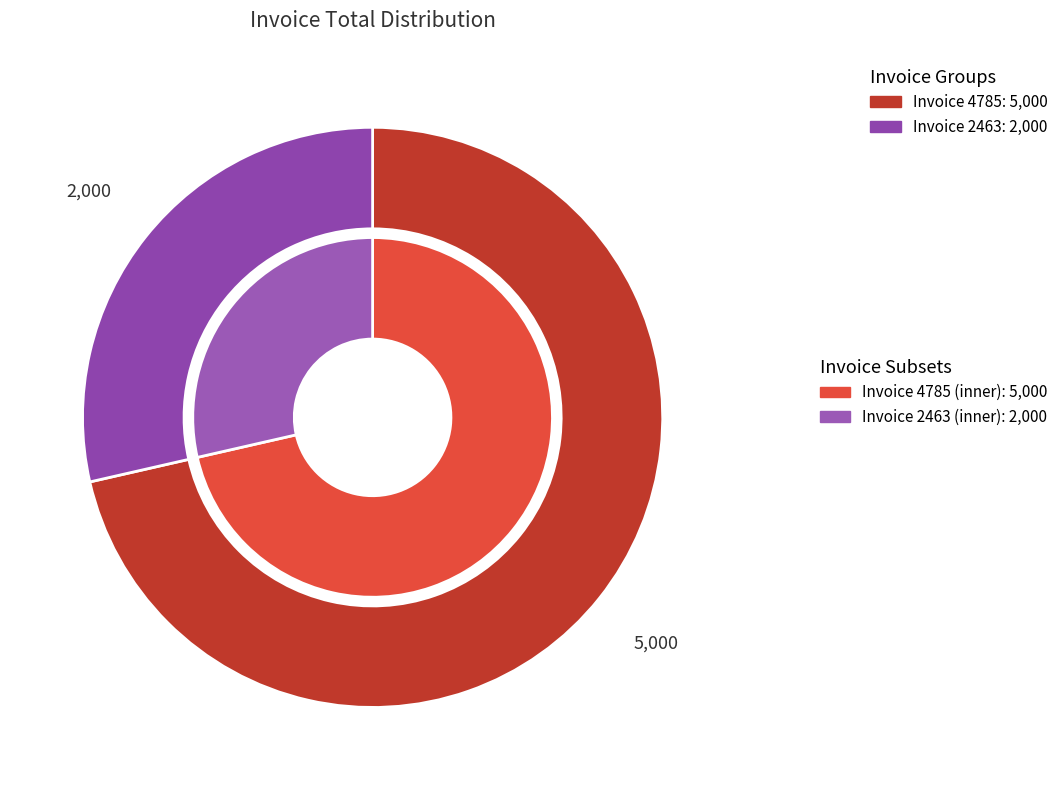

Is the sum of 2463 and 4785 greater than half?

Yes